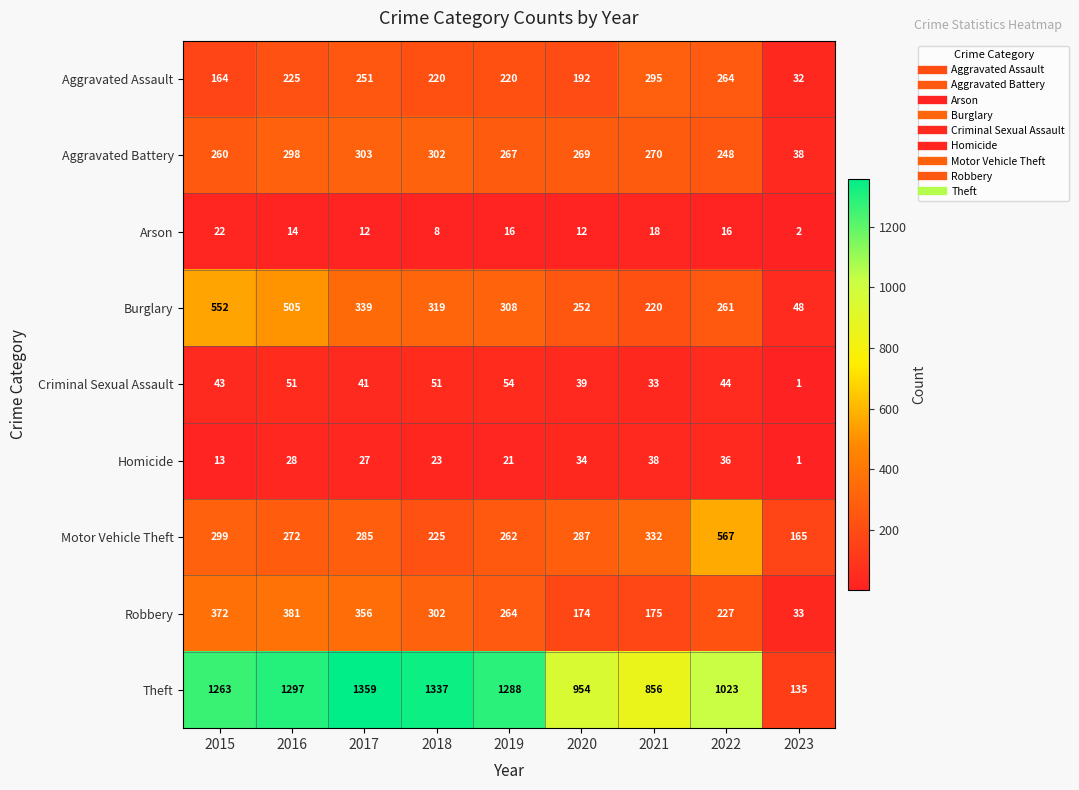

At 2015, list the series in order from largest to smallest.

Theft, Burglary, Robbery, Motor Vehicle Theft, Aggravated Battery, Aggravated Assault, Criminal Sexual Assault, Arson, Homicide